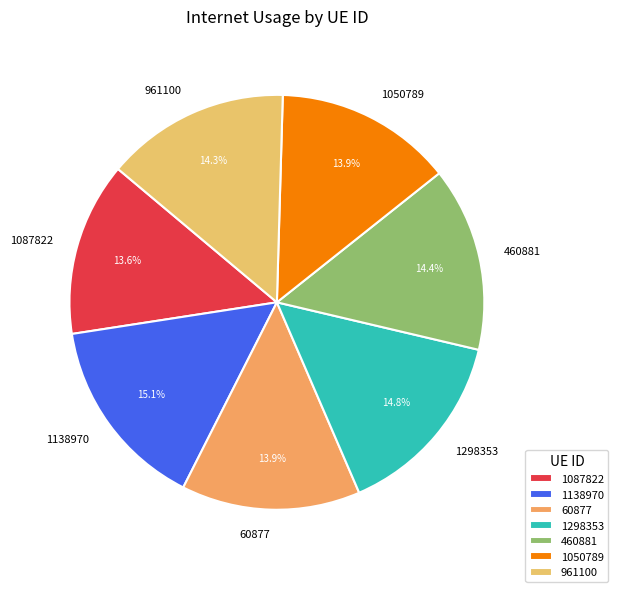

Which has a higher value, 1298353 or 1087822?

1298353